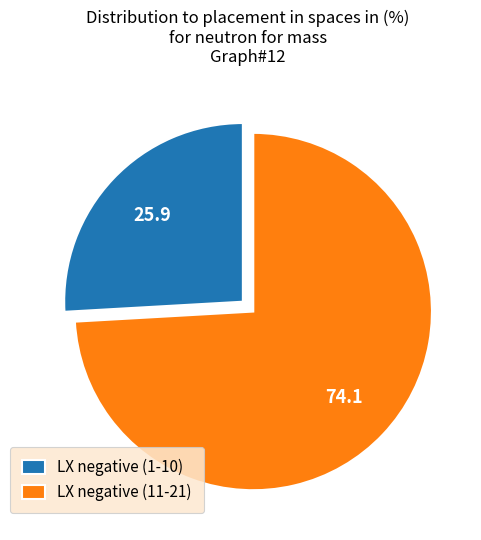

How many slices are in this pie chart?

2